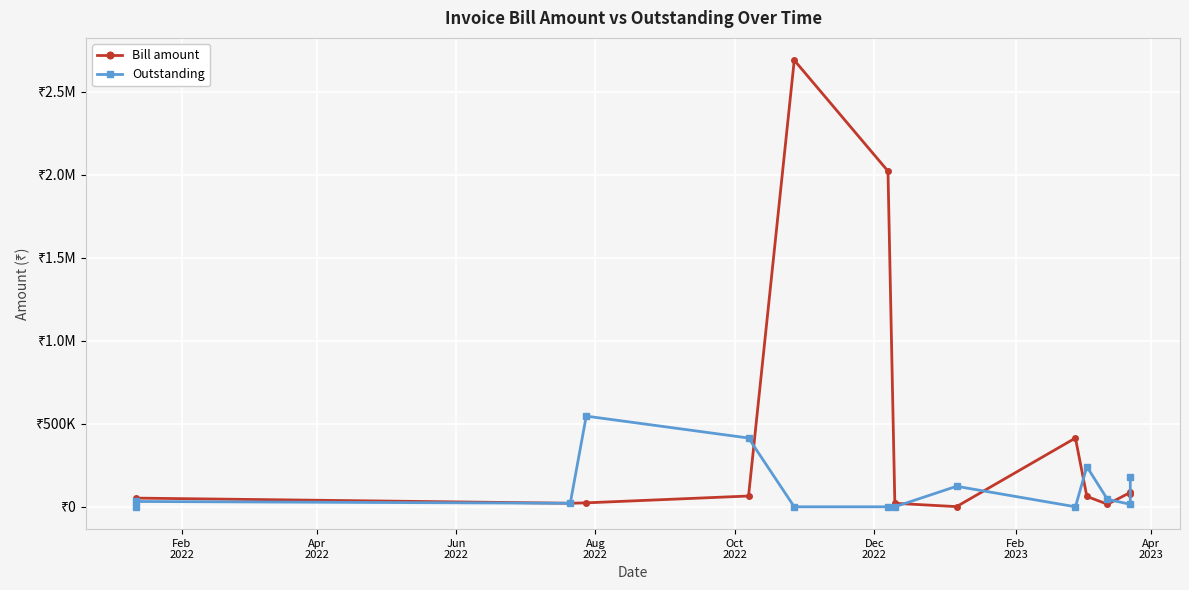

How many interior local peaks does the Outstanding series have?

4